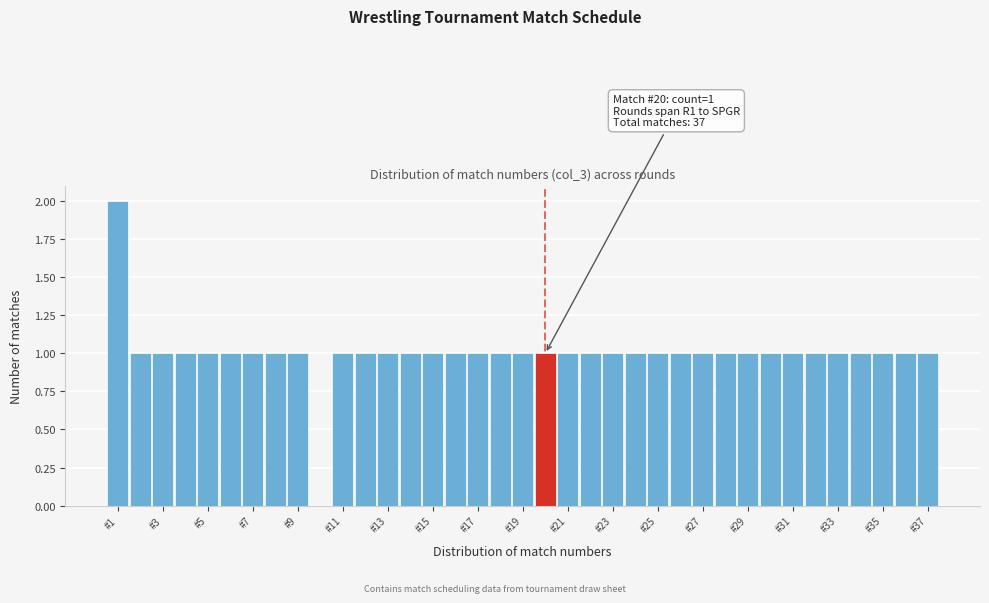

Over which range of the x-axis is the bar tallest?

0.5 to 1.5